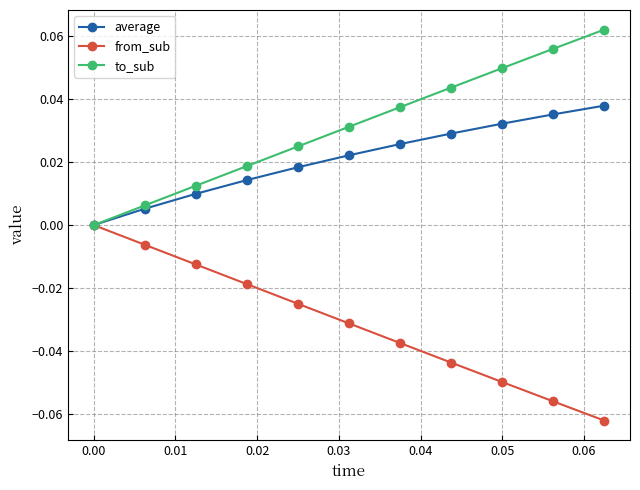

Rank the series by their average value, from highest to lowest.

to_sub, average, from_sub